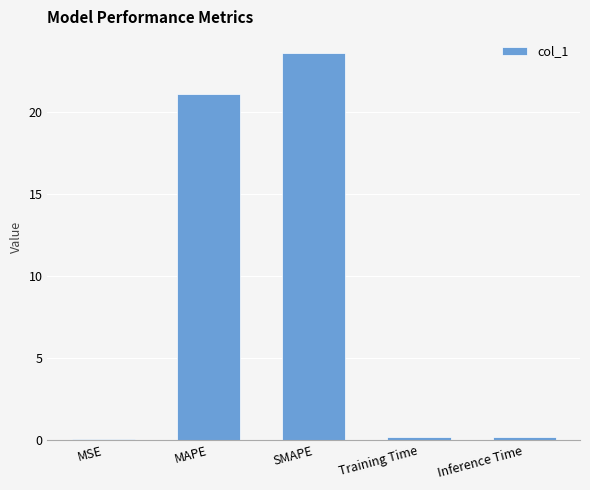

The value at MAPE is 31.6. True or false?

False